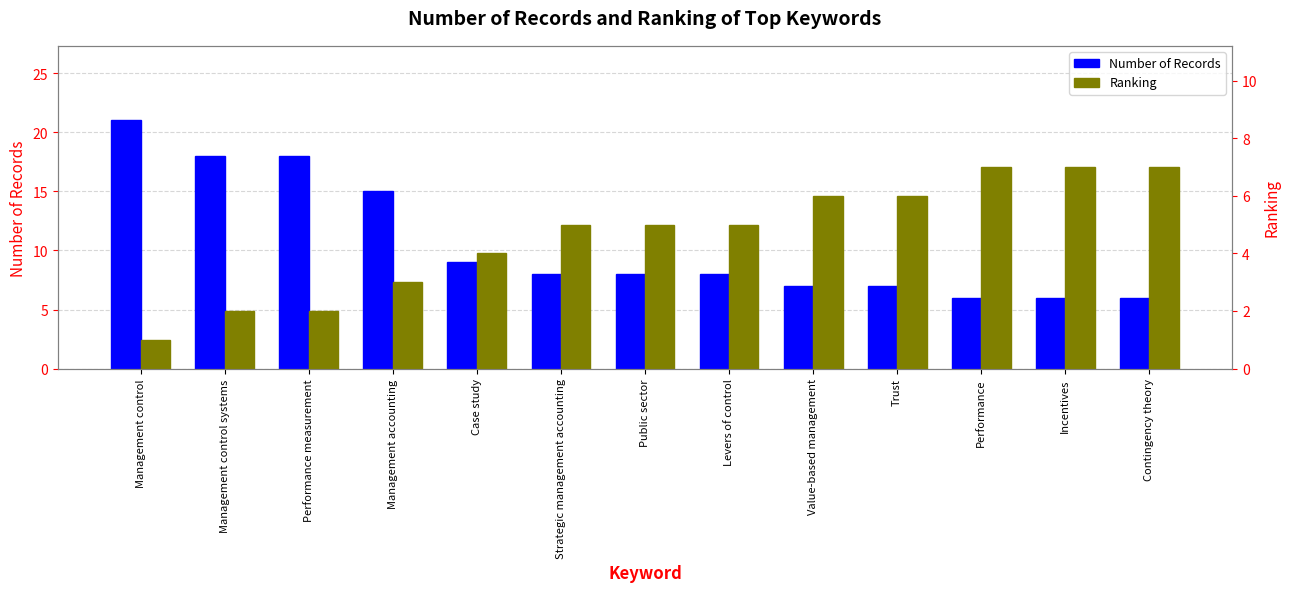

Which series has the widest spread of values?

Number of Records